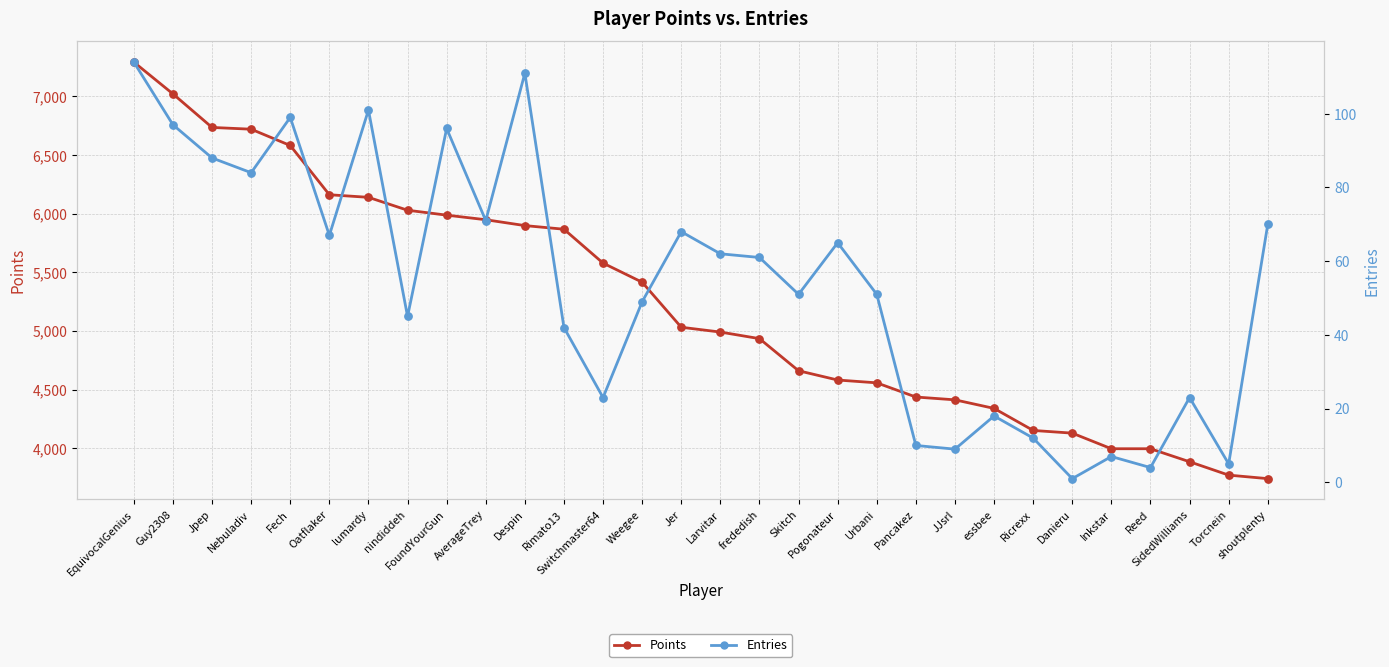

Which series has the widest spread of Y values?

Points